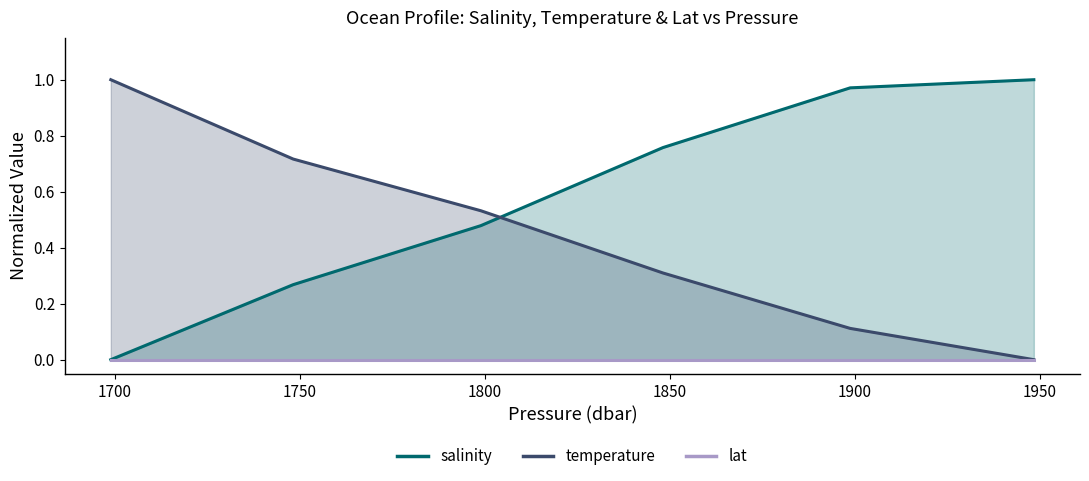

What is the value of the temperature point at the 2nd from the left?

0.7